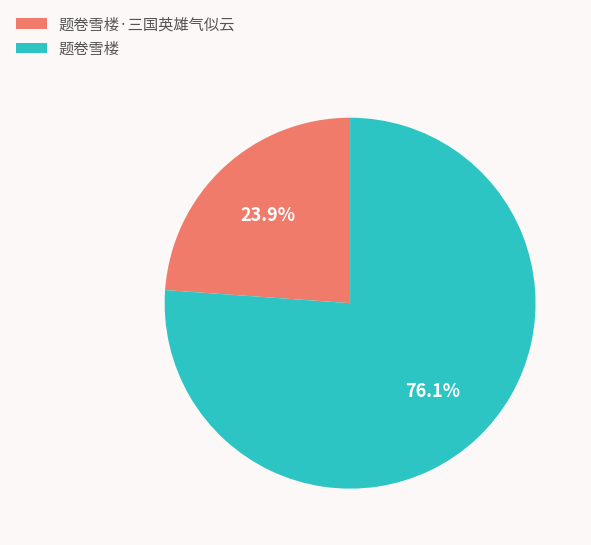

Does any single category account for the majority?

Yes